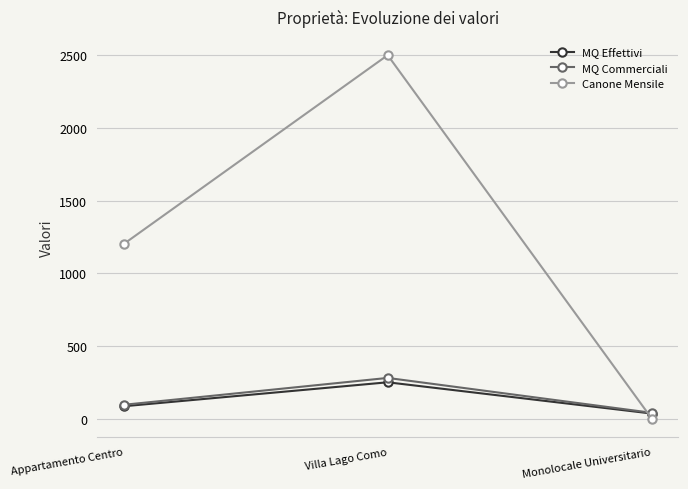

Which category has the lowest value across all series?

Monolocale Universitario